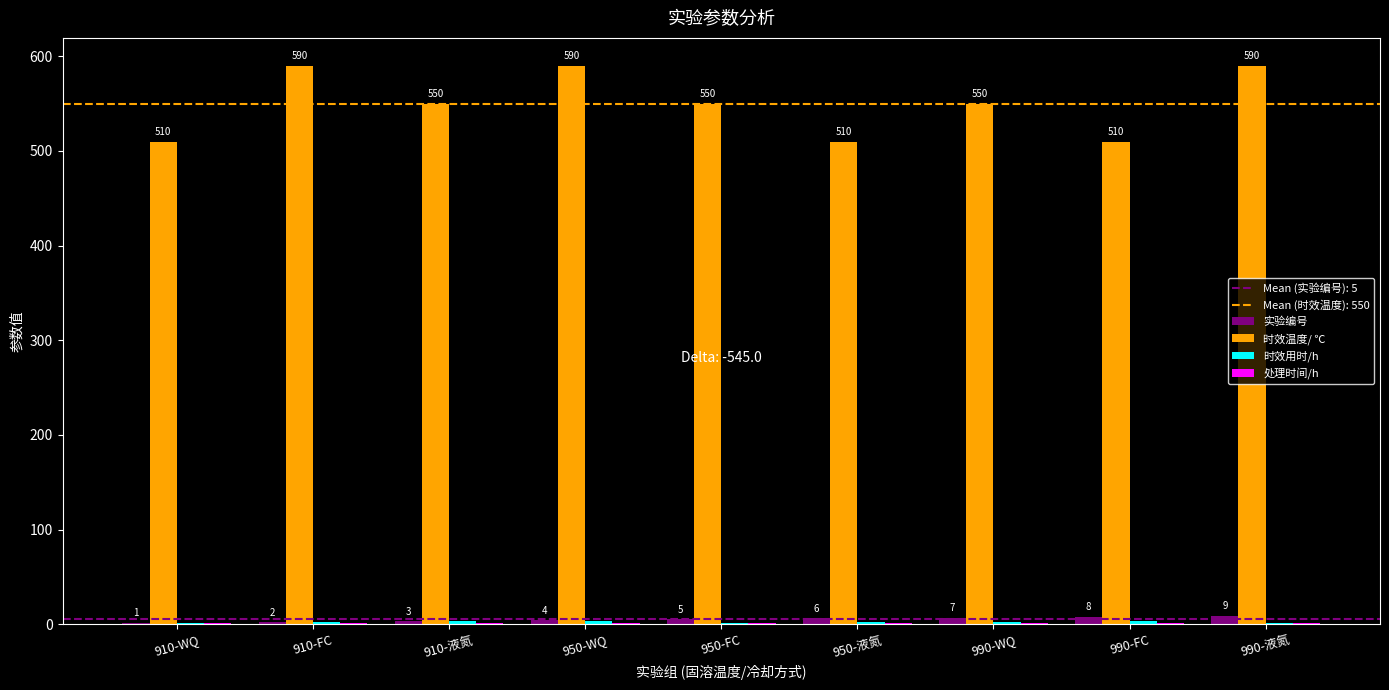

Between 910-FC and 950-FC, which series saw the biggest shift?

时效温度/ ℃